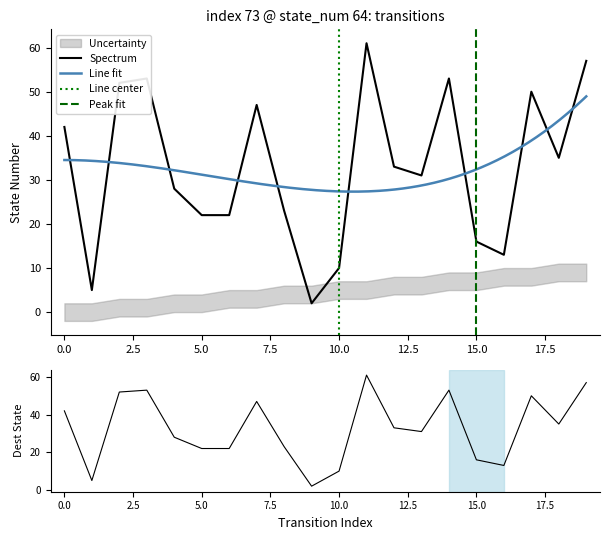

The value of Spectrum at 5.0 is 22. True or false?

True